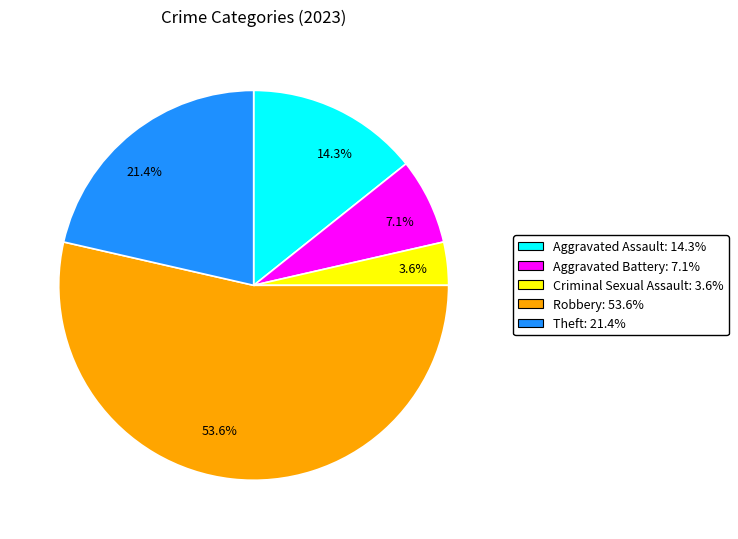

Which has a higher value, 14.3% or 21.4%?

21.4%